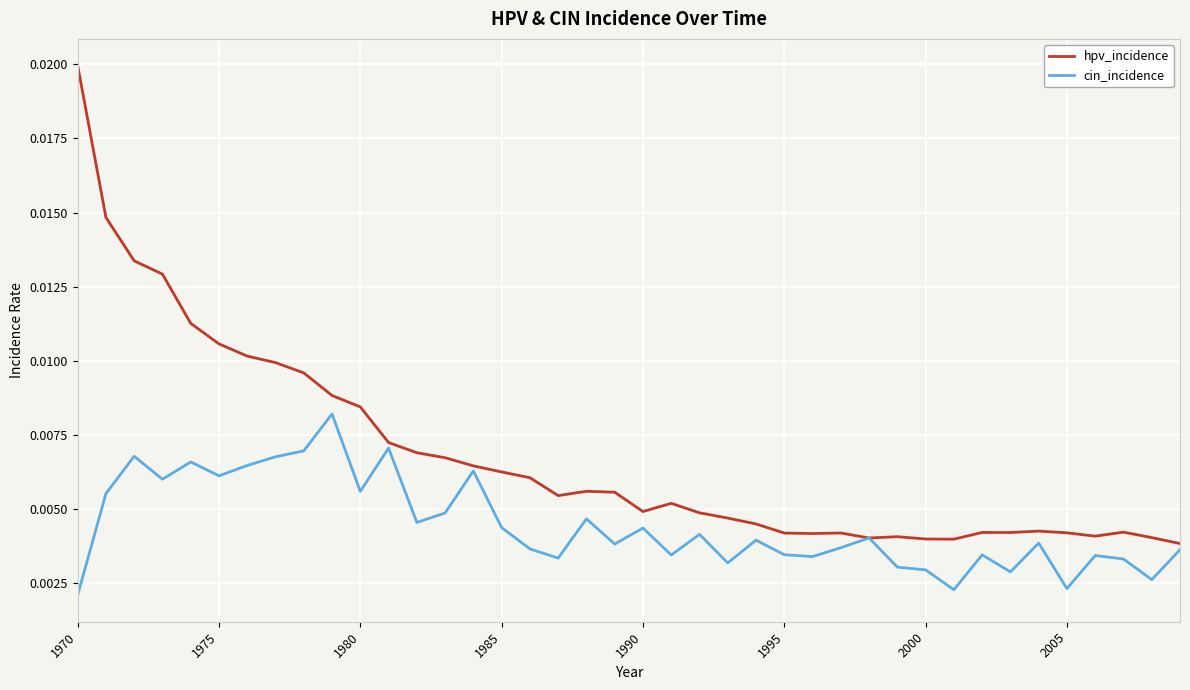

List the series in order of their peak value, highest first.

hpv_incidence, cin_incidence